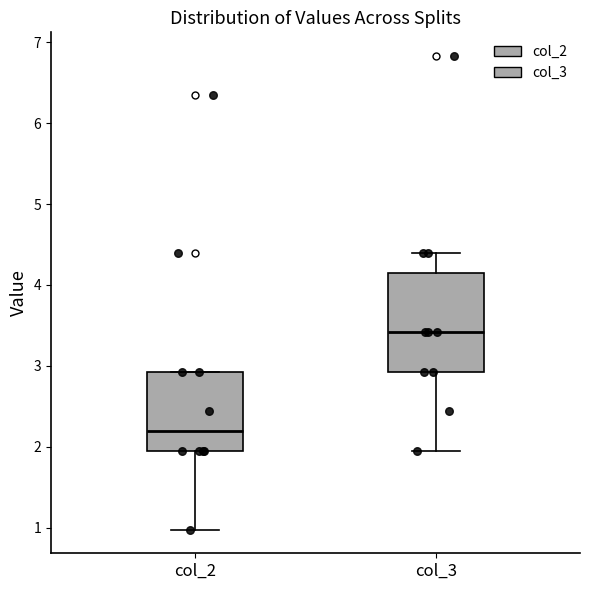

Which box is the tallest, from its lower edge to its upper edge?

col_3